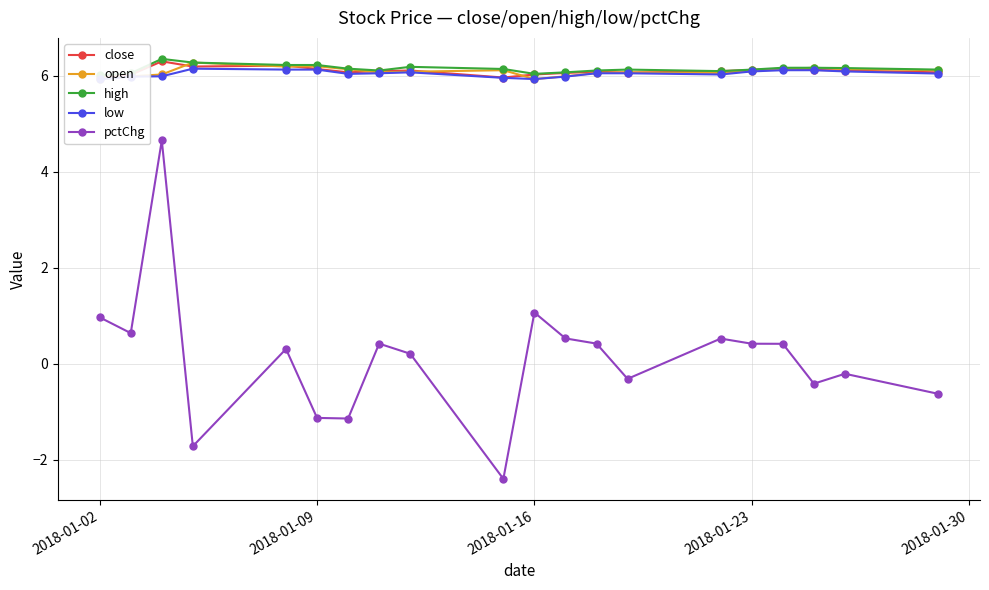

True or false: pctChg and close intersect in this chart.

False